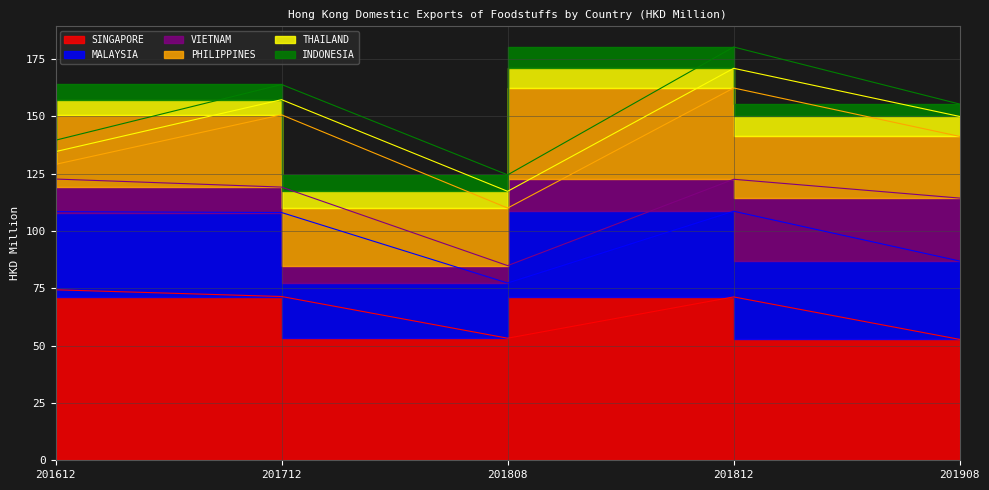

How many values in the MALAYSIA series are below 34?

1